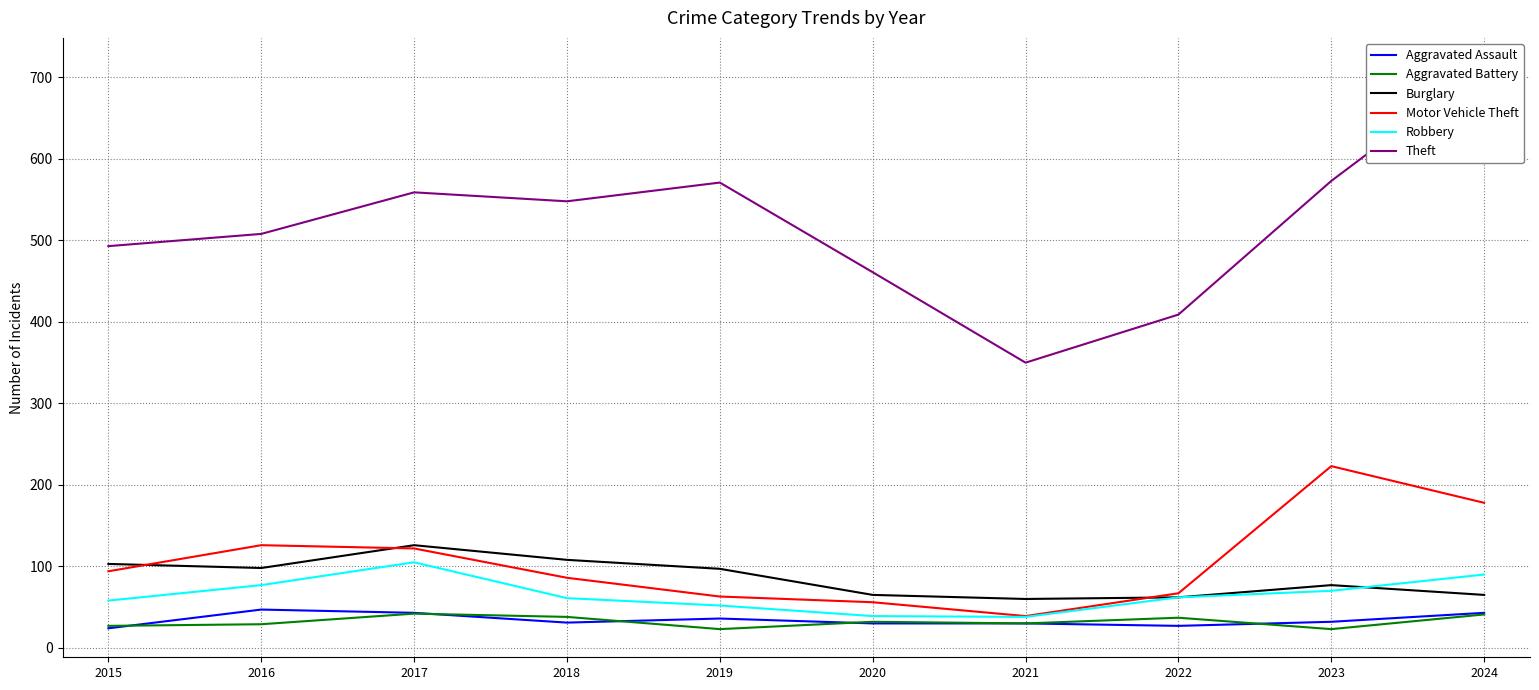

Is the value of Aggravated Battery at 2016 greater than the value of Burglary at 2015?

No